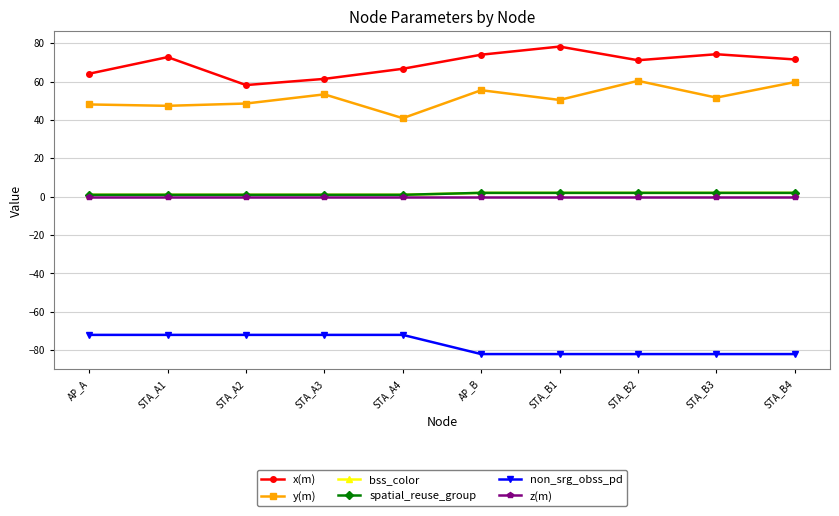

What is the spread (max minus min) of values at AP_B?

156.0